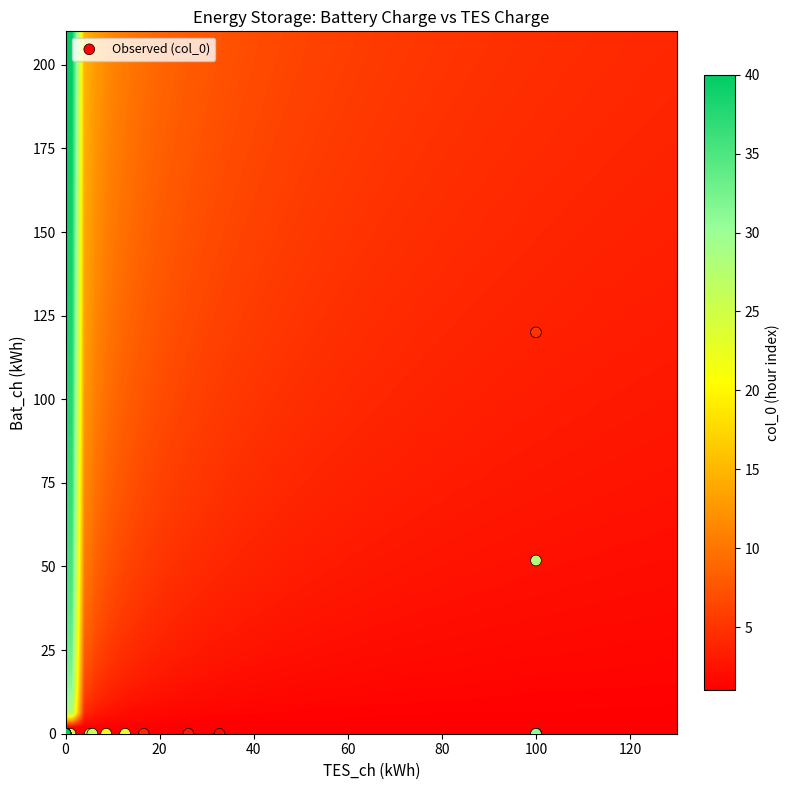

What Y value in the scatter plot is closest to 60?

51.8